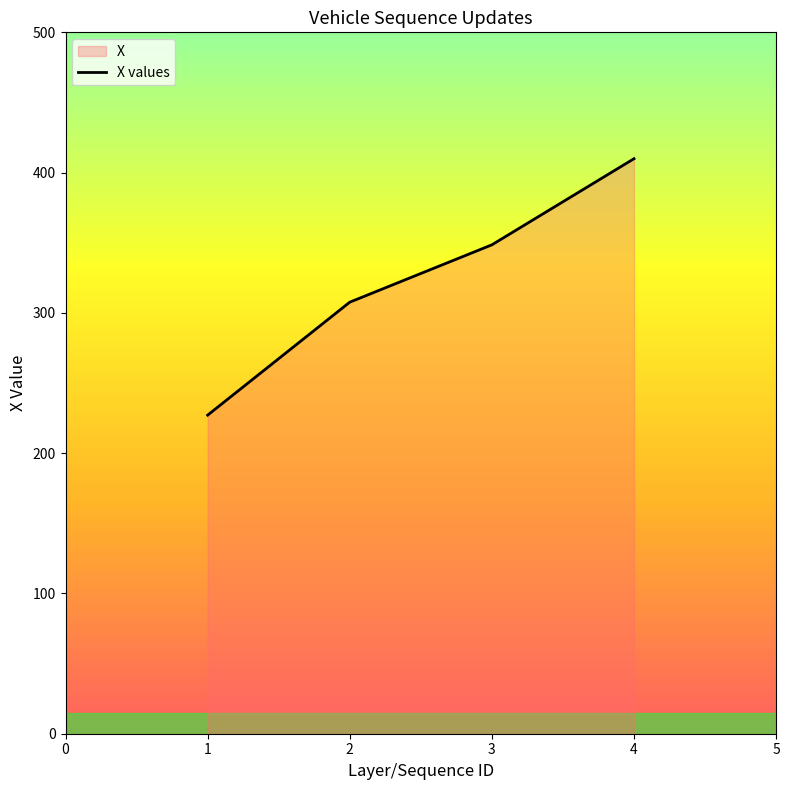

What is the difference between the maximum and minimum values?

182.8